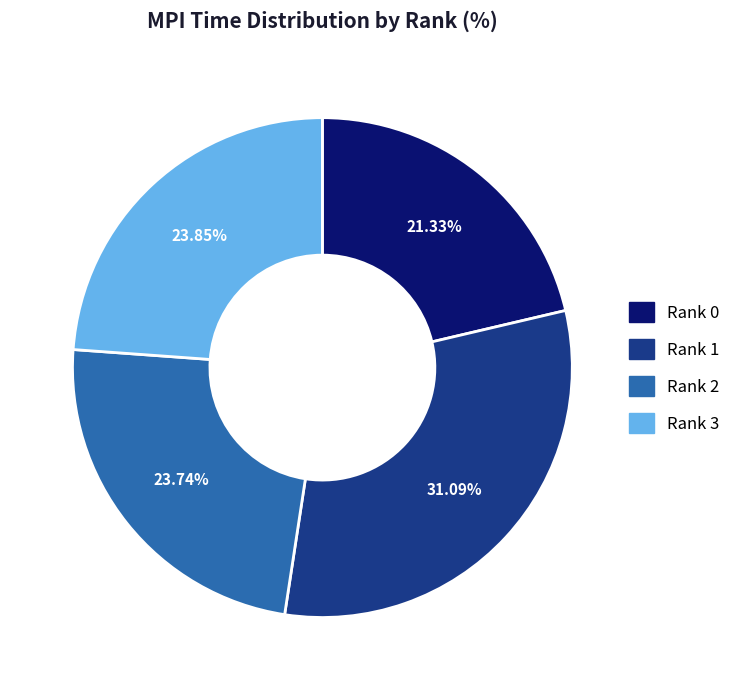

Which category has the biggest portion of the pie?

Rank 1